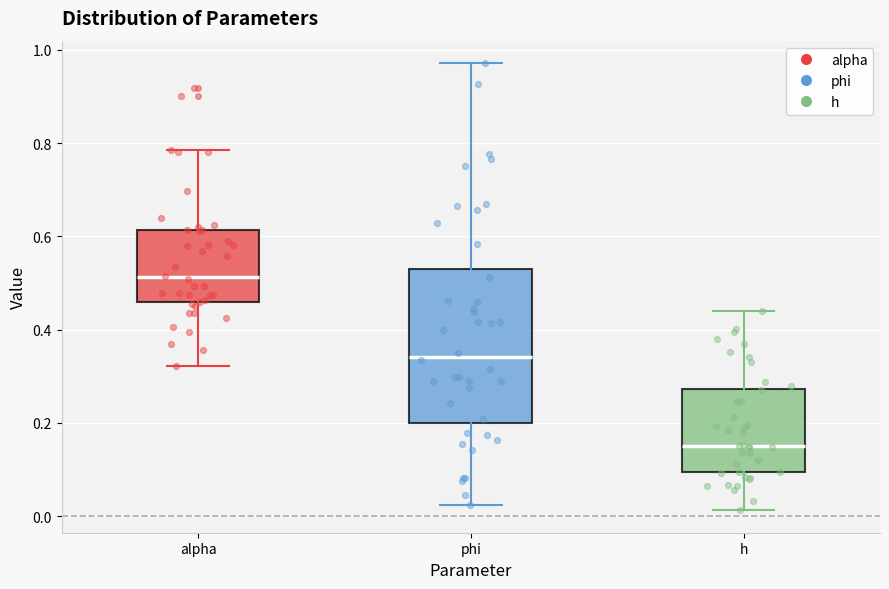

Reading left to right, read every box against the y-axis: the position of its median line, the range the box covers, and the ends of its whiskers. The values are not printed on the chart, so give them approximately, as read against the axis.

alpha: median 0.52, box 0.46 to 0.62, whiskers 0.32 to 0.78
phi: median 0.34, box 0.20 to 0.54, whiskers 0.02 to 0.98
h: median 0.16, box 0.10 to 0.28, whiskers 0.02 to 0.44